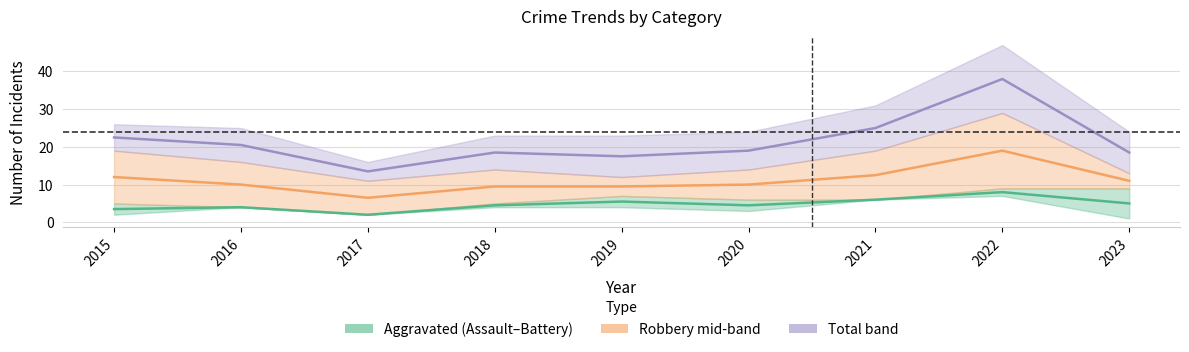

Does the chart display data point markers on the line(s)?

No